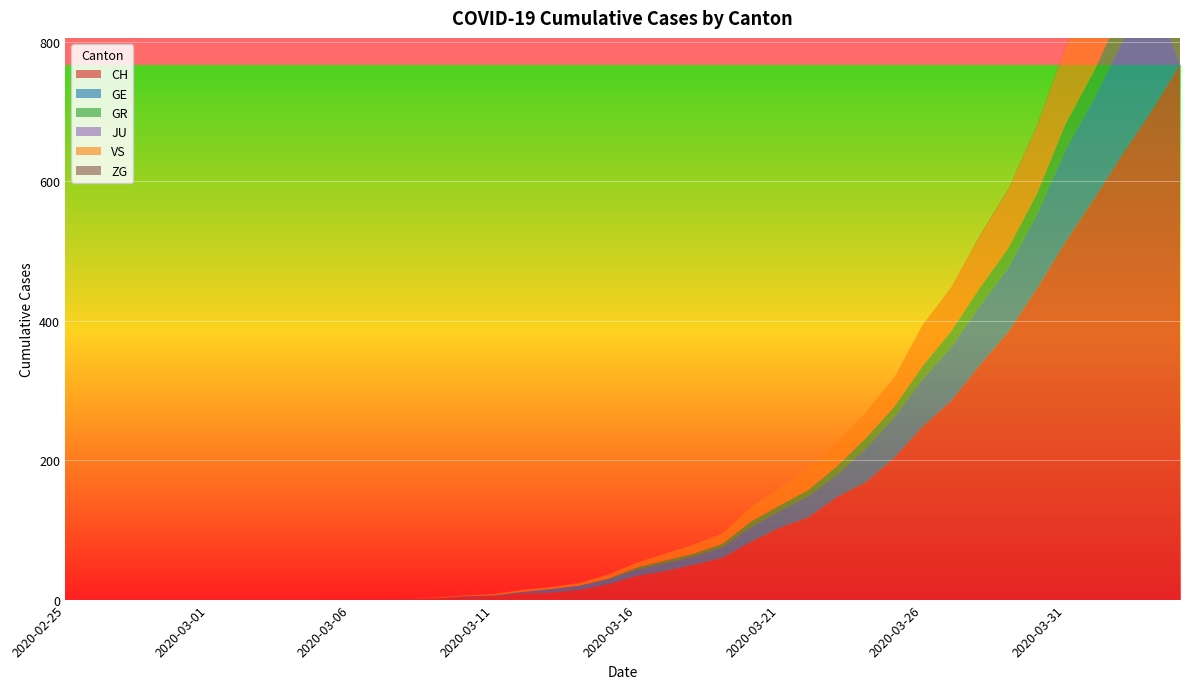

Reading left to right, what are all the values shown in this chart?

CH: 0	0	0	0	0	0	0	0	0	0	1	1	2	2	4	5	9	10	14	22	34	41	50	60	83	103	118	147	168	203	248	285	336	384	446	513	575	639	700	767
GE: 0	0	0	0	0	0	0	0	0	0	0	0	0	0	1	1	2	5	6	7	9	11	12	15	21	24	30	32	48	58	68	77	85	92	106	132	143	162	175	0
GR: 0	0	0	0	0	0	0	0	0	0	0	0	0	0	0	0	0	0	0	1	3	4	4	5	8	8	9	12	15	15	19	23	26	28	30	37	40	47	51	53
JU: 0	0	0	0	0	0	0	0	0	0	0	0	0	0	0	0	0	0	0	0	0	0	0	0	0	0	0	0	0	0	0	0	0	0	0	0	0	0	0	0
VS: 0	0	0	0	0	0	0	0	0	0	0	0	0	1	1	2	3	3	4	6	7	10	13	15	21	25	30	35	37	42	59	63	74	84	97	110	121	143	162	175
ZG: 0	0	0	0	0	0	0	0	0	0	0	0	0	0	0	0	0	0	0	0	0	0	0	0	0	0	0	0	0	0	0	0	1	1	1	1	1	1	1	2